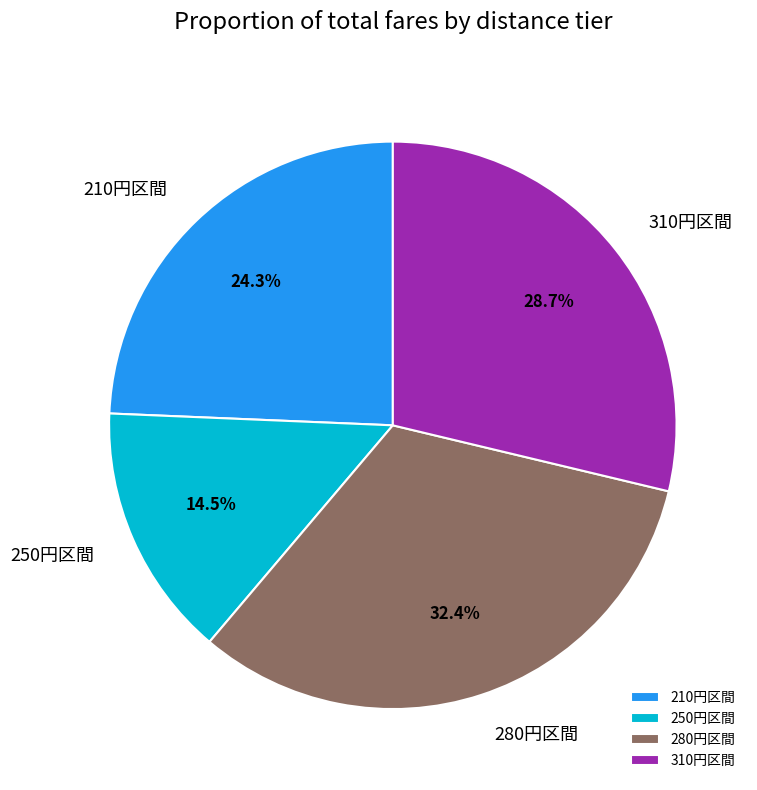

What percentage is NOT represented by 280円区間?

67.6%